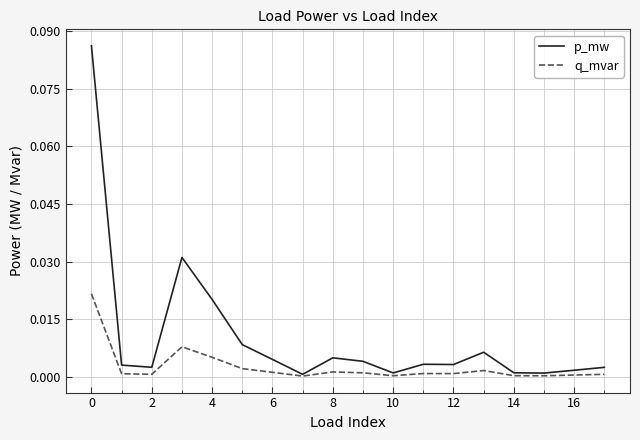

Does the chart display data point markers on the line(s)?

No